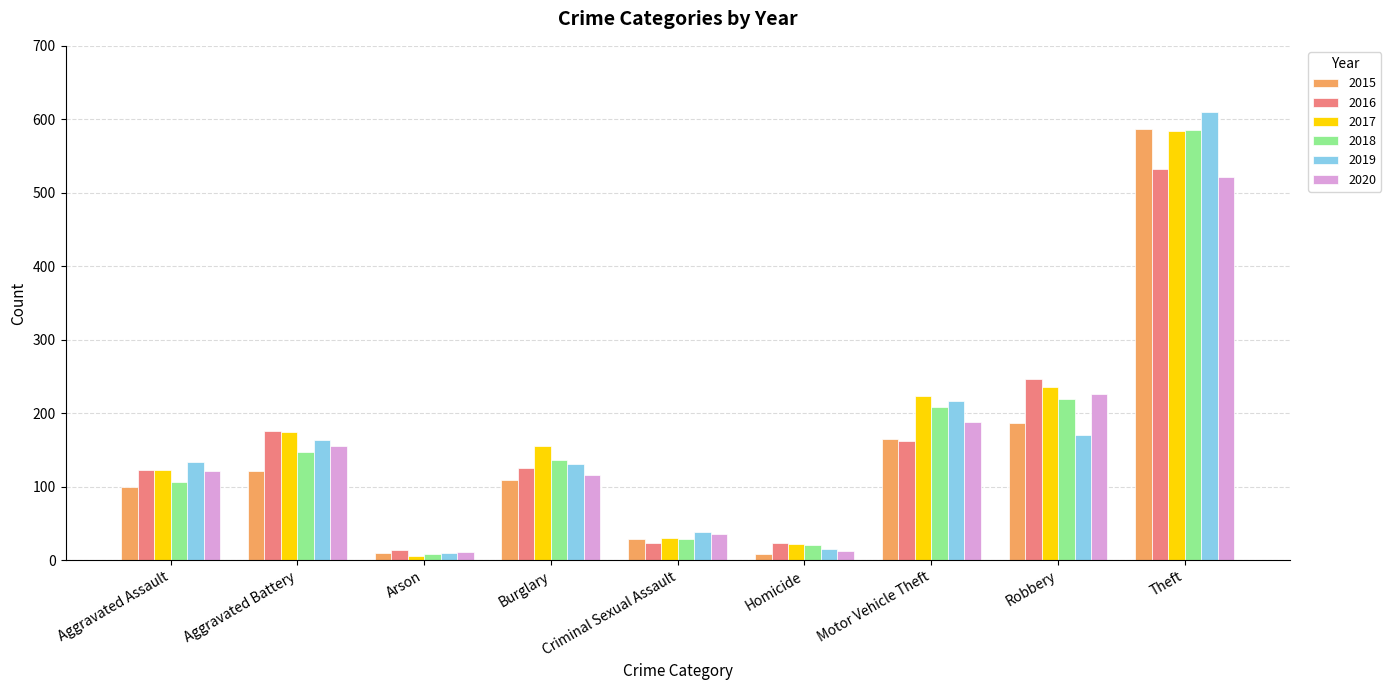

What is the highest value of the 2017 series?

584